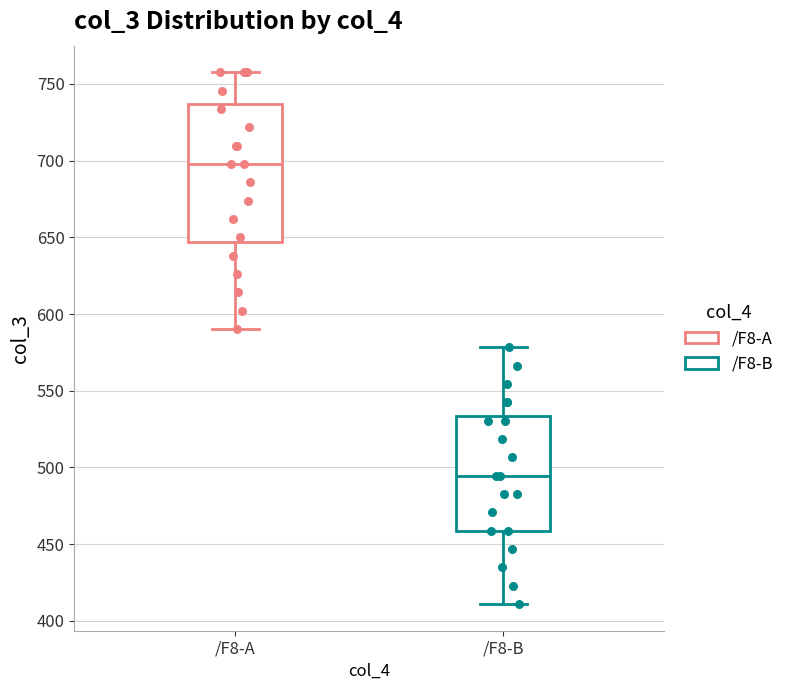

Reading left to right, transcribe this box plot: for each box, give where its median line is, the range the box spans, and where its two whiskers end, as read against the y-axis. The values are not printed on the chart, so give them approximately, as read against the axis.

/F8-A: median 700, box 645 to 735, whiskers 590 to 760
/F8-B: median 495, box 460 to 535, whiskers 410 to 580